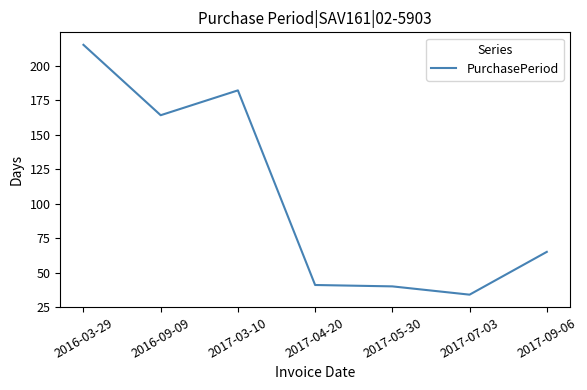

What is the approximate value at 2016-03-29?

215